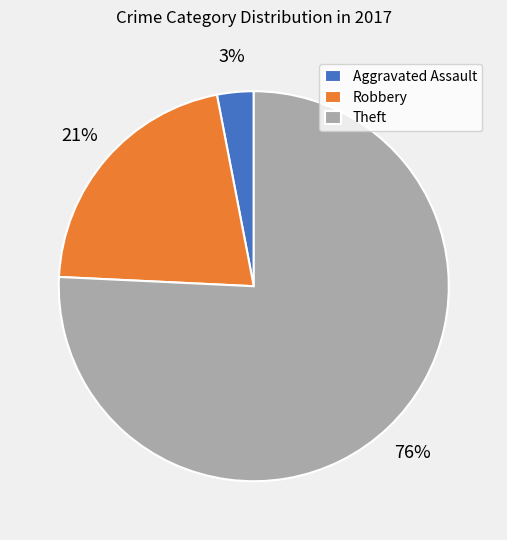

Is Theft the majority of the pie?

Yes